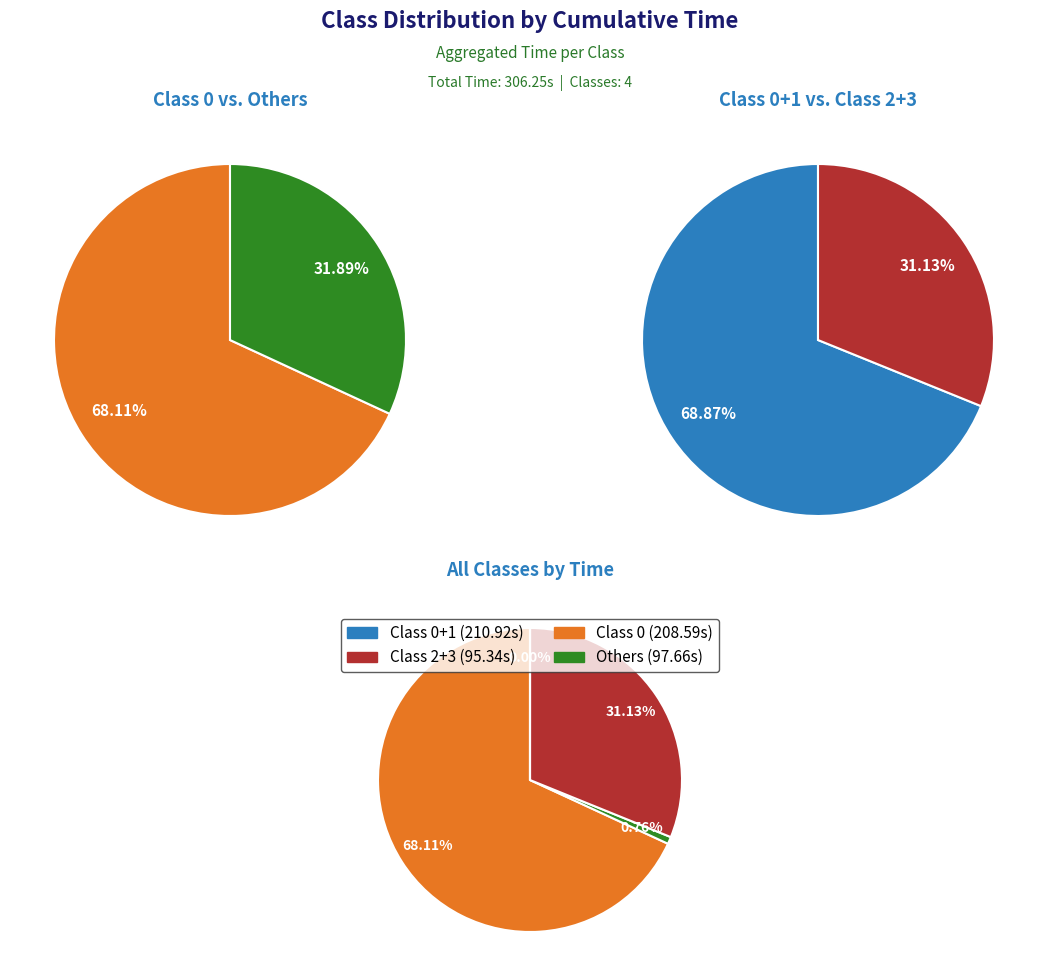

Does class_1 account for over 50% of the chart?

No